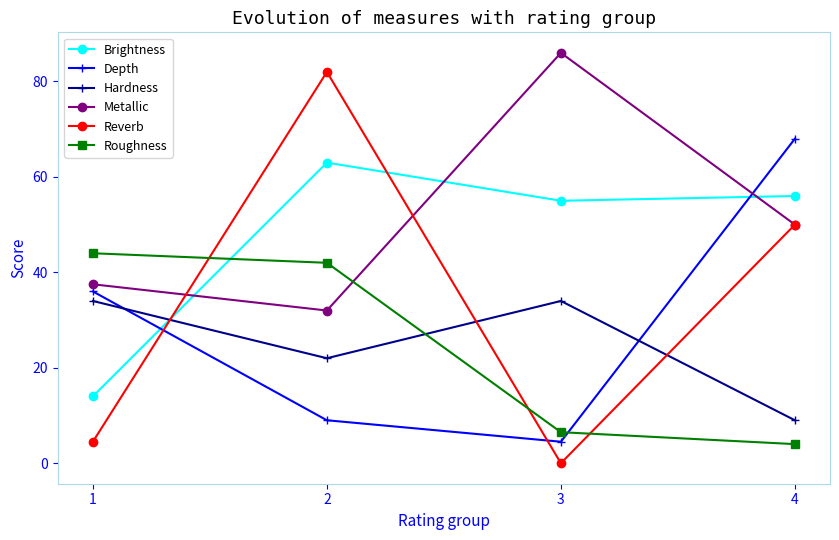

Count the Hardness values in the range 22 to 34.

3